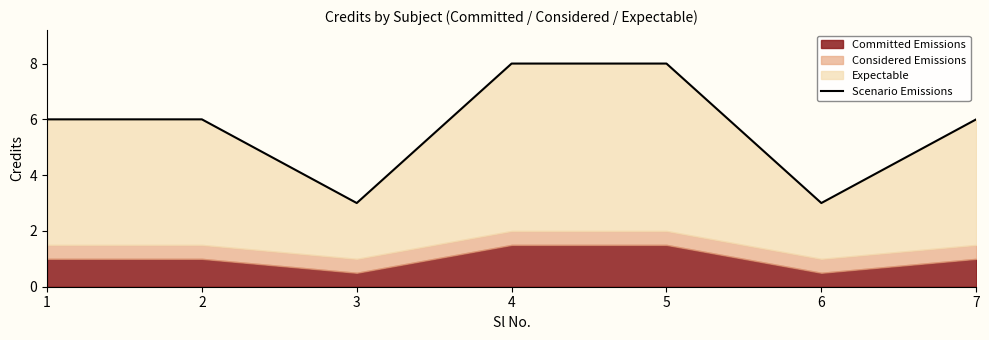

What is the smallest value displayed?

3